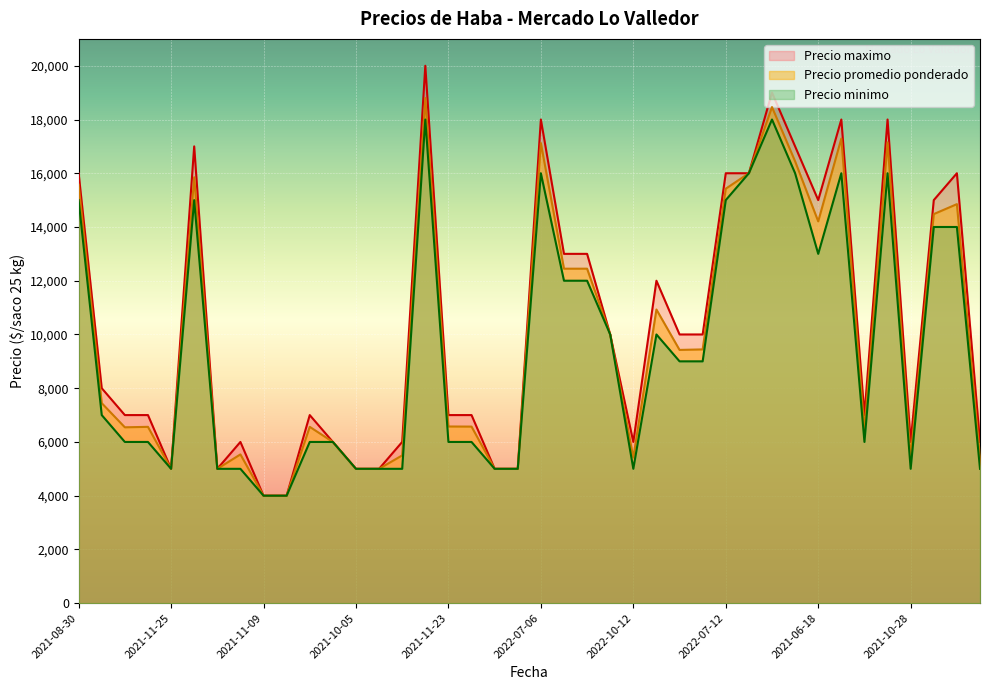

What is the sum of the Precio minimo values at 2021-08-24 and 2021-11-25?

19000